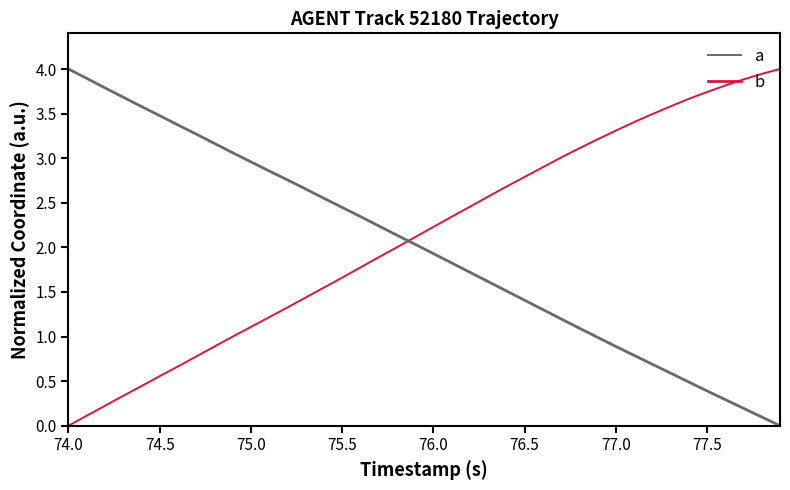

What is the maximum value shown in the chart?

4.0